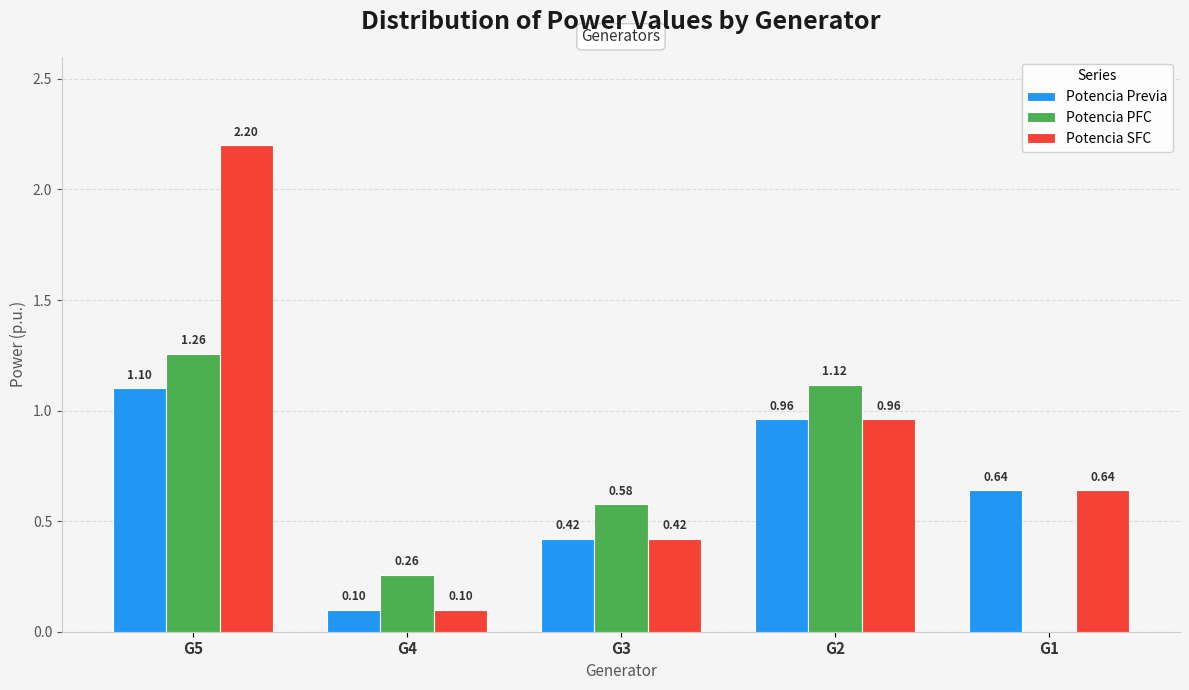

Does the chart contain stacked bars?

No